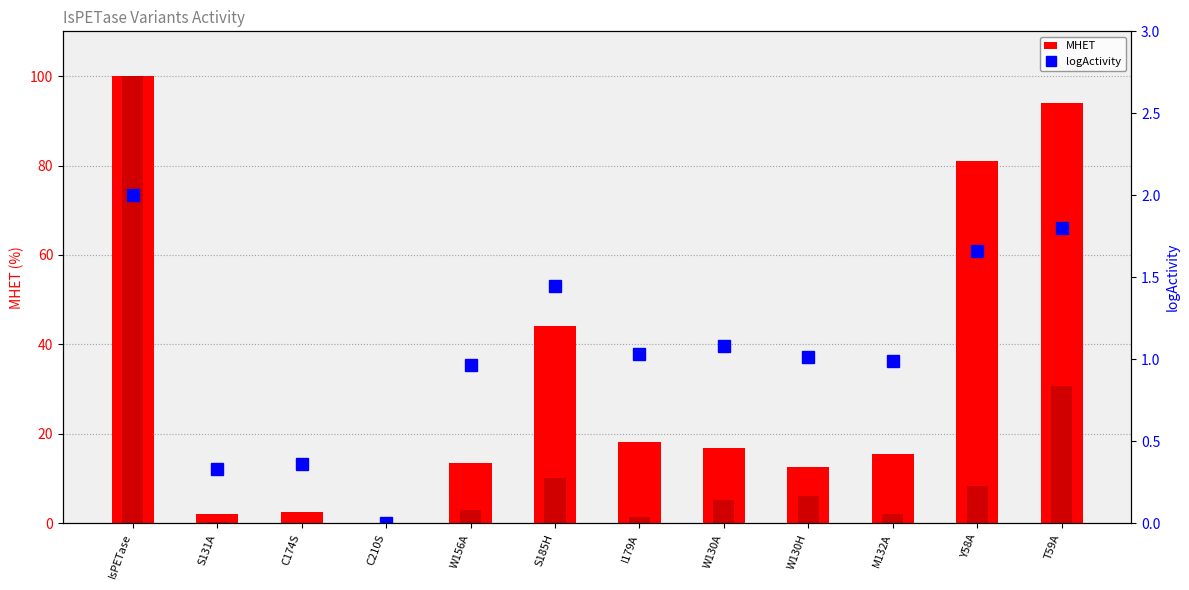

At which category does the chart reach its minimum across all series?

C210S